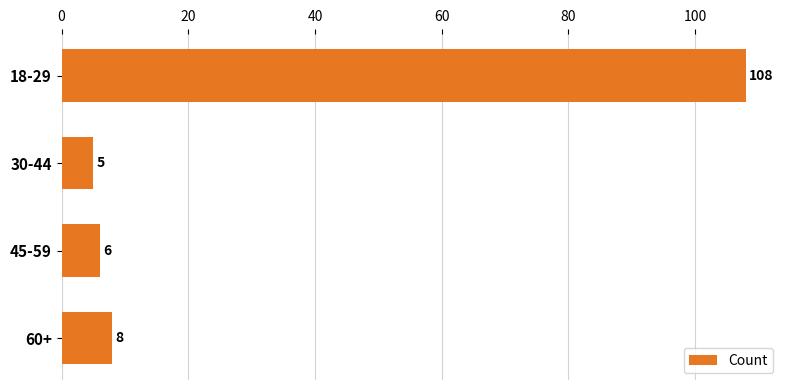

Rank the categories by value from lowest to highest.

30-44, 45-59, 60+, 18-29